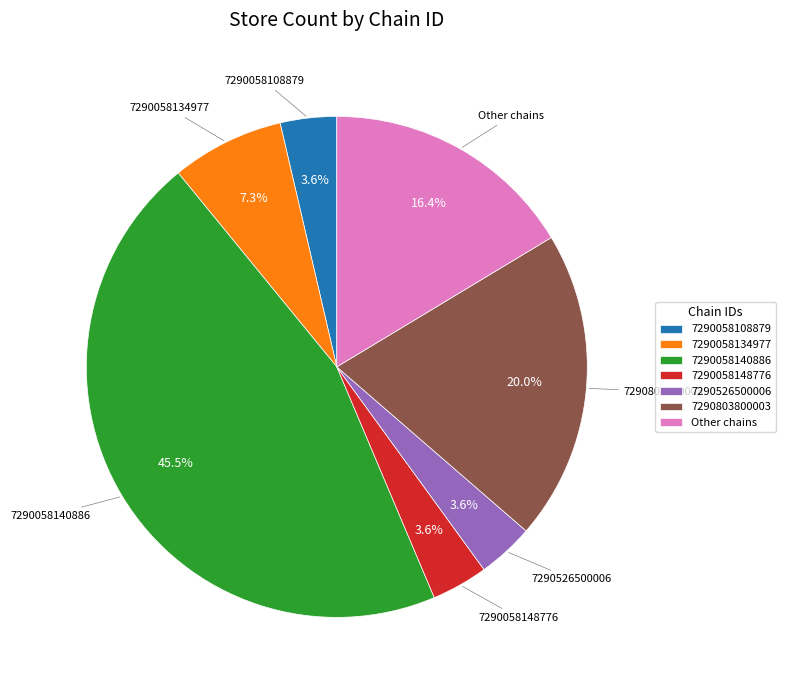

Count the number of slices in the pie.

7